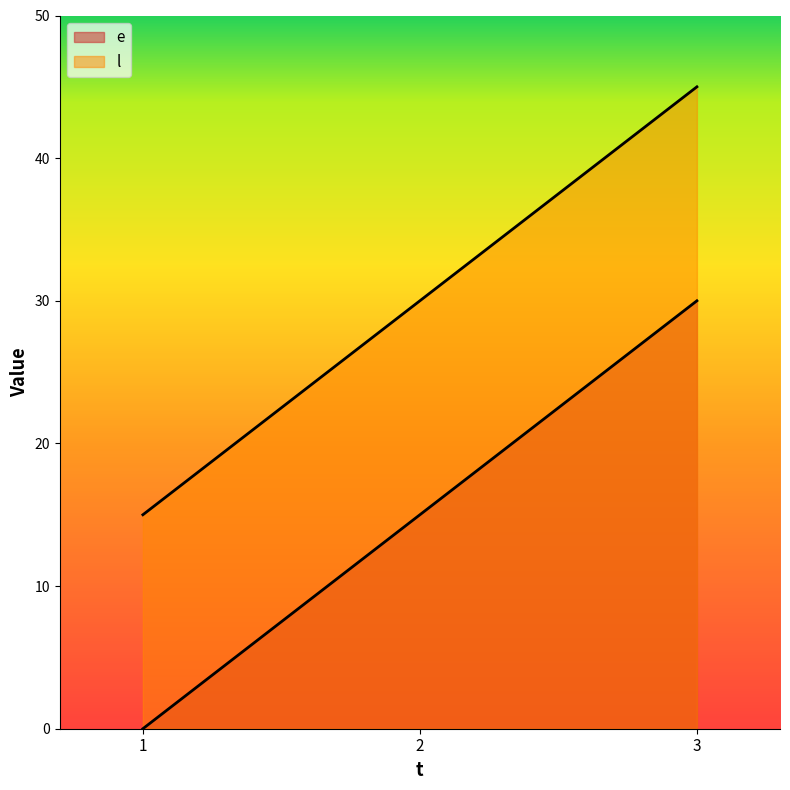

Reading right to left, extract all data points from this chart.

e: 3=30	2=15	1=0
l: 3=45	2=30	1=15